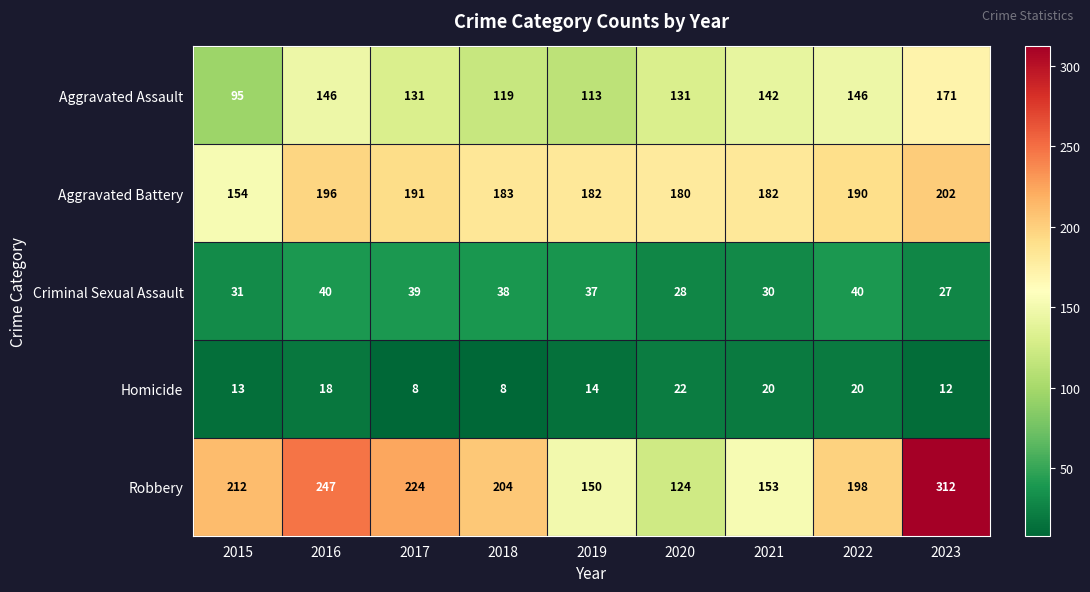

Which series has the largest total across all categories?

Robbery